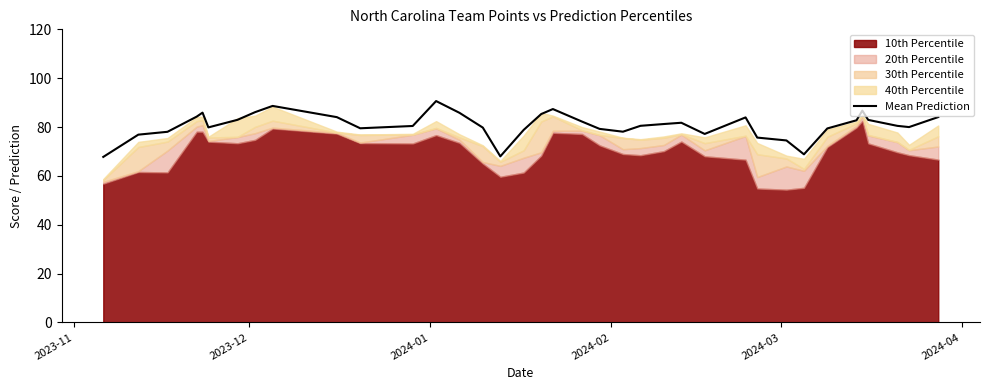

What is the maximum value for Mean Prediction?

90.6